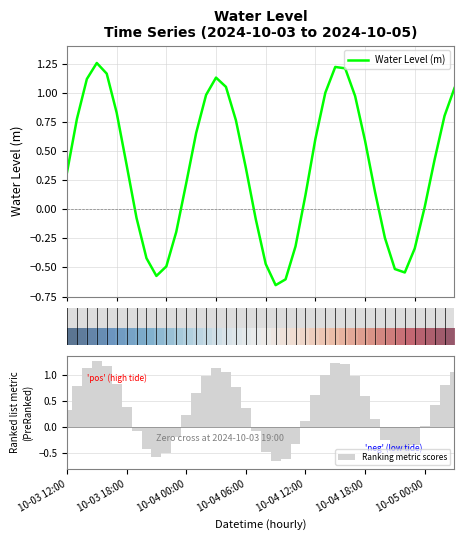

What is the minimum value shown in the chart?

-0.7